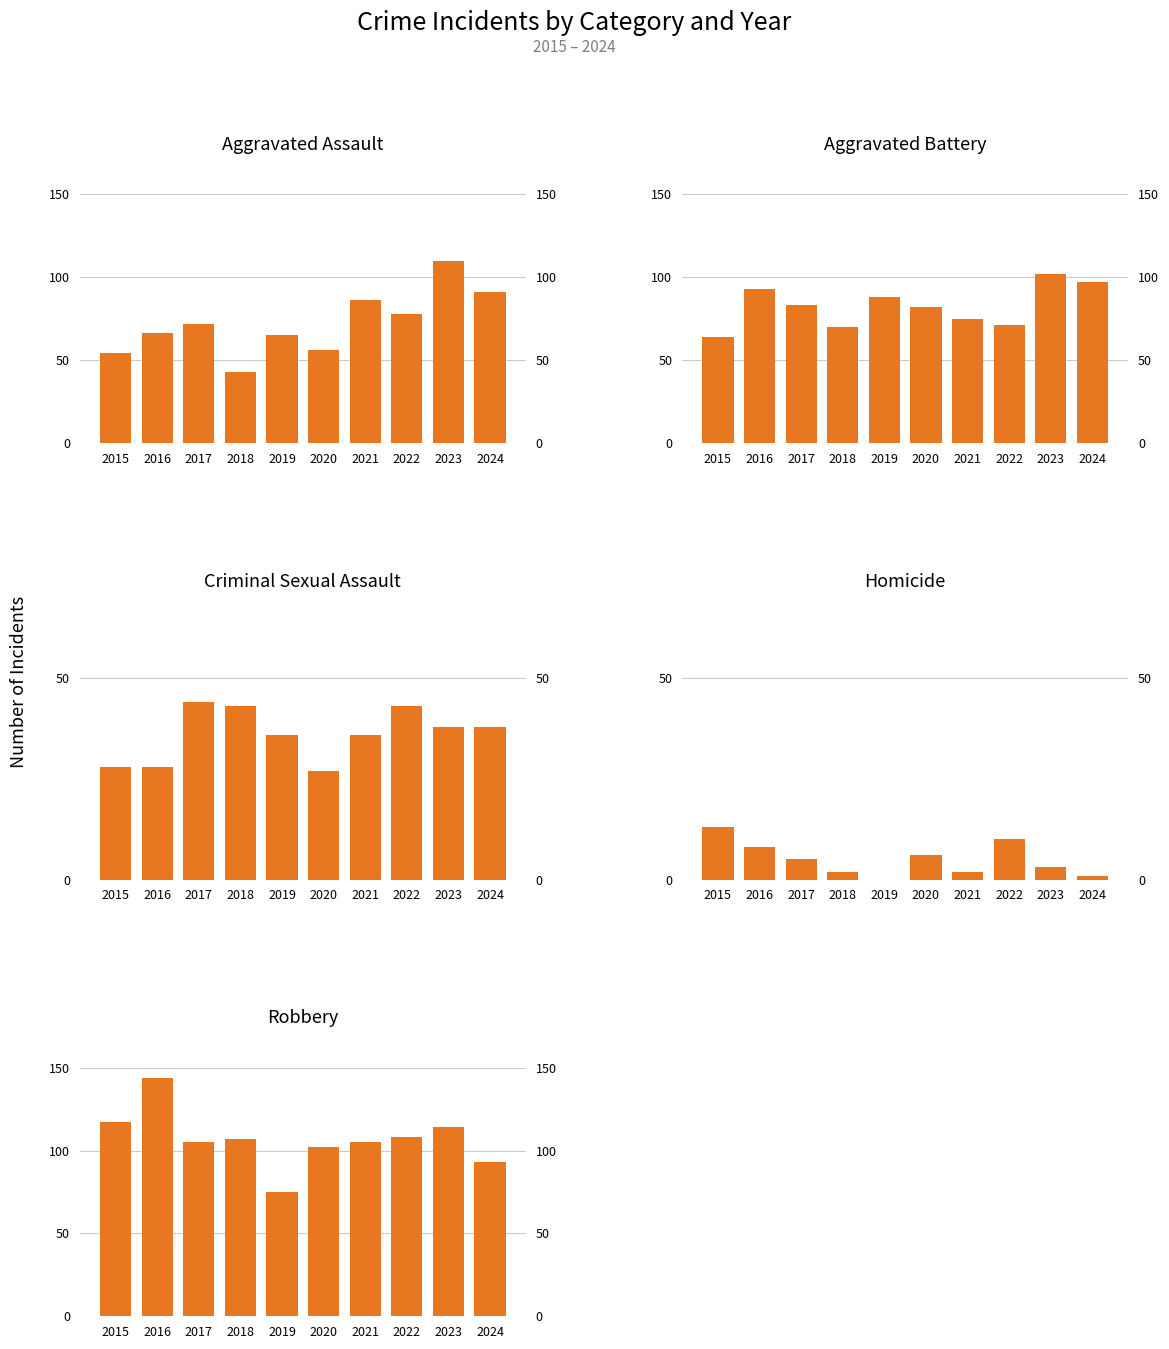

Rank the series at 2020 from lowest to highest value.

Homicide, Criminal Sexual Assault, Aggravated Assault, Aggravated Battery, Robbery